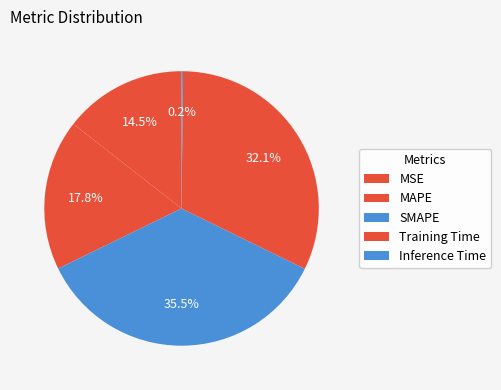

To the nearest percent, what is the combined percentage of Training Time and Inference Time?

32%